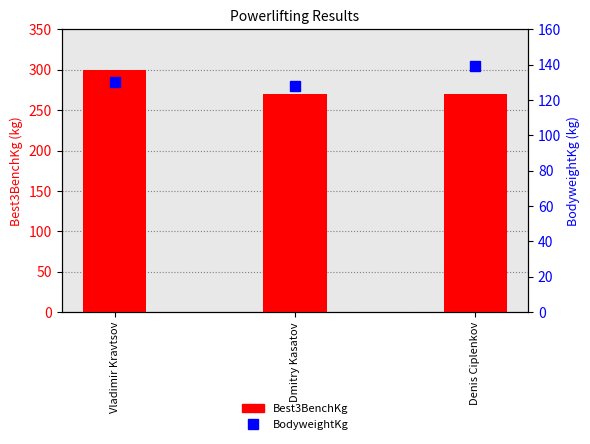

Which series has the largest range (max minus min)?

Best3BenchKg